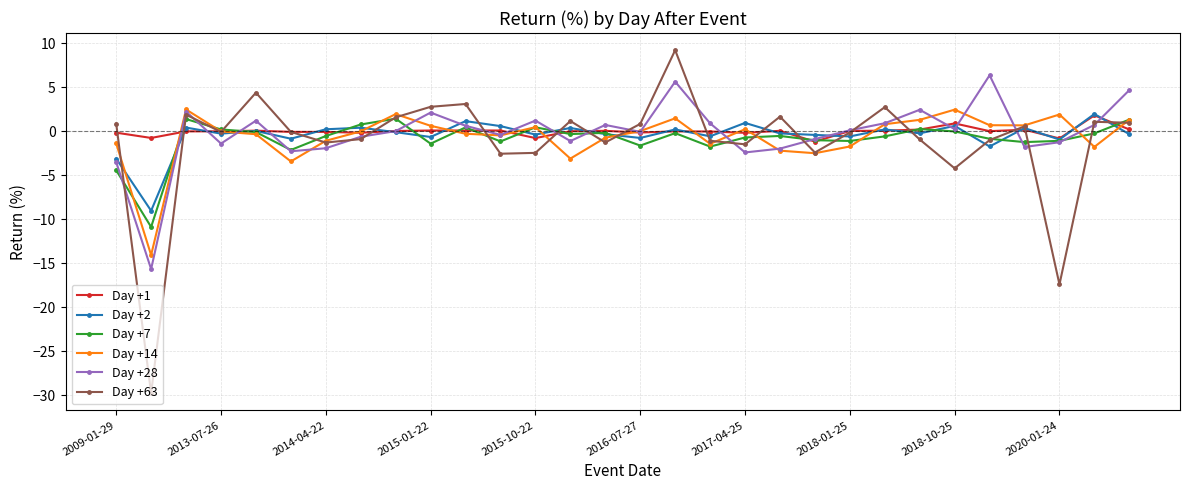

Count the number of categories in the chart.

30